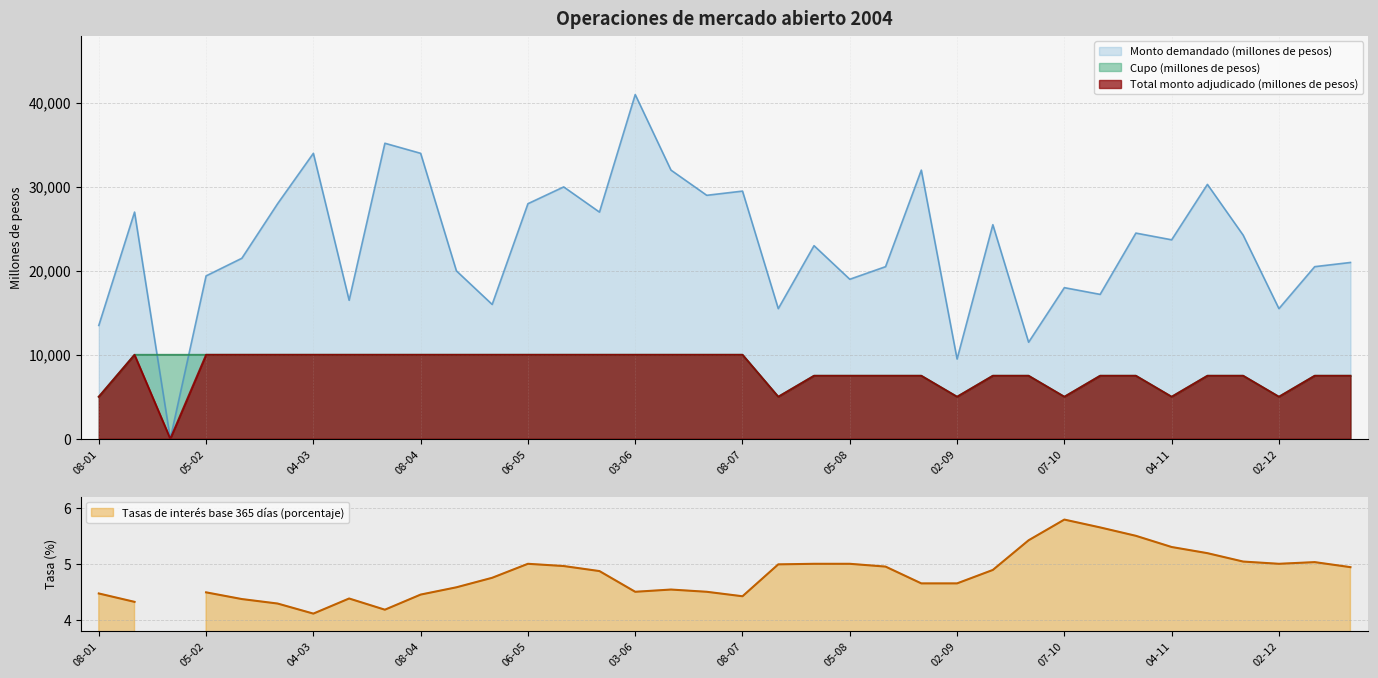

At how many categories does at least one series exceed 4868?

36